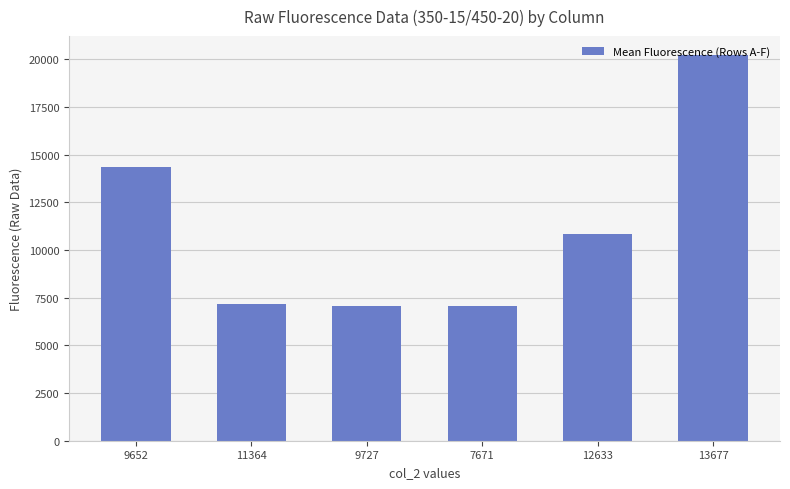

What is the ratio of the value at 7671 to the value at 9727?

1.0